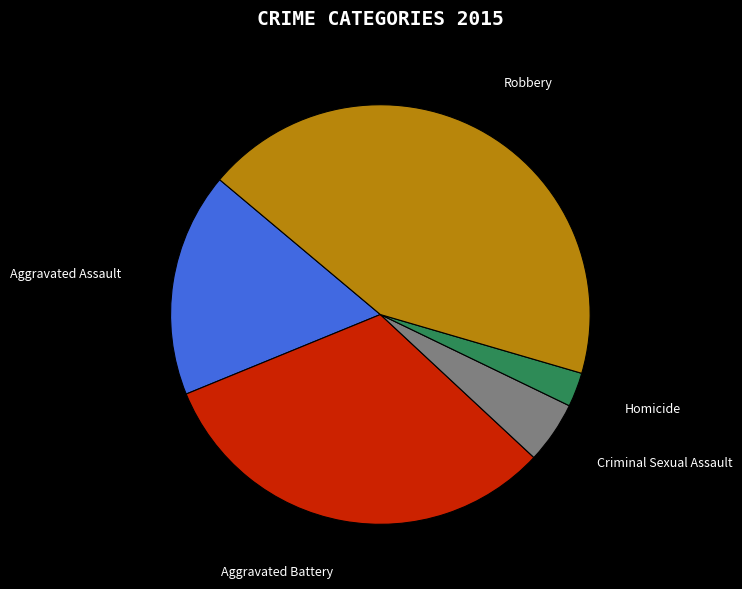

Is the sum of Aggravated Battery and Aggravated Assault greater than half?

No